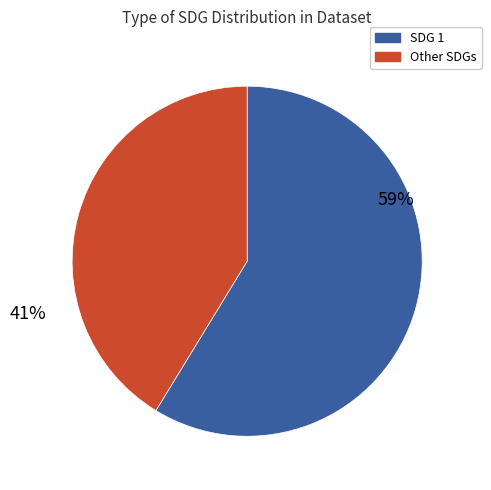

Does any single category account for the majority?

Yes